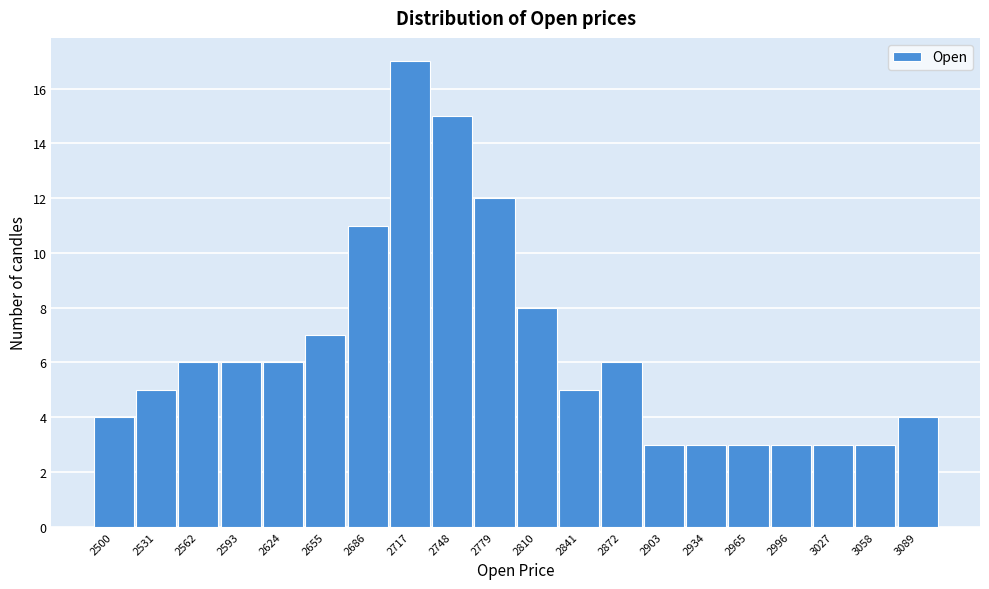

Reading right to left, what are all the values shown in this chart?

3089=4	3058=3	3027=3	2996=3	2965=3	2934=3	2903=3	2872=6	2841=5	2810=8	2779=12	2748=15	2717=17	2686=11	2655=7	2624=6	2593=6	2562=6	2531=5	2500=4